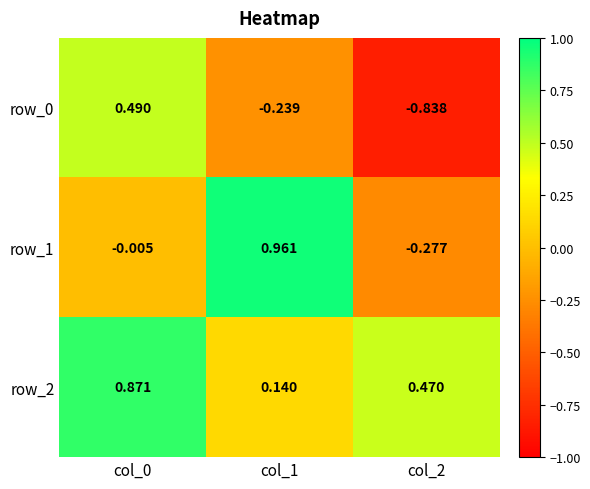

What is the maximum value for row_2?

0.9